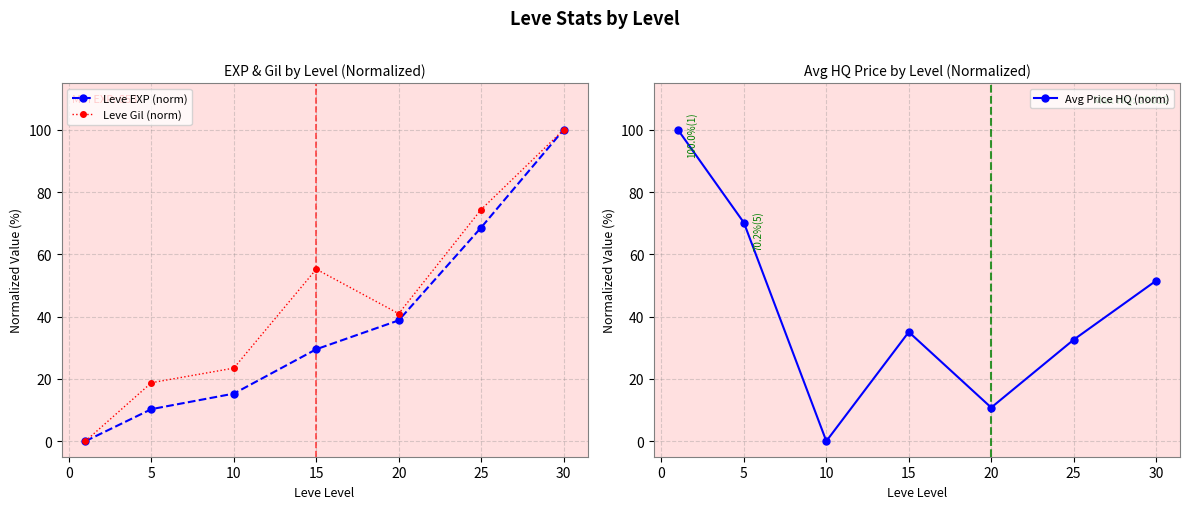

At which label does Leve Gil (norm) reach its peak?

30